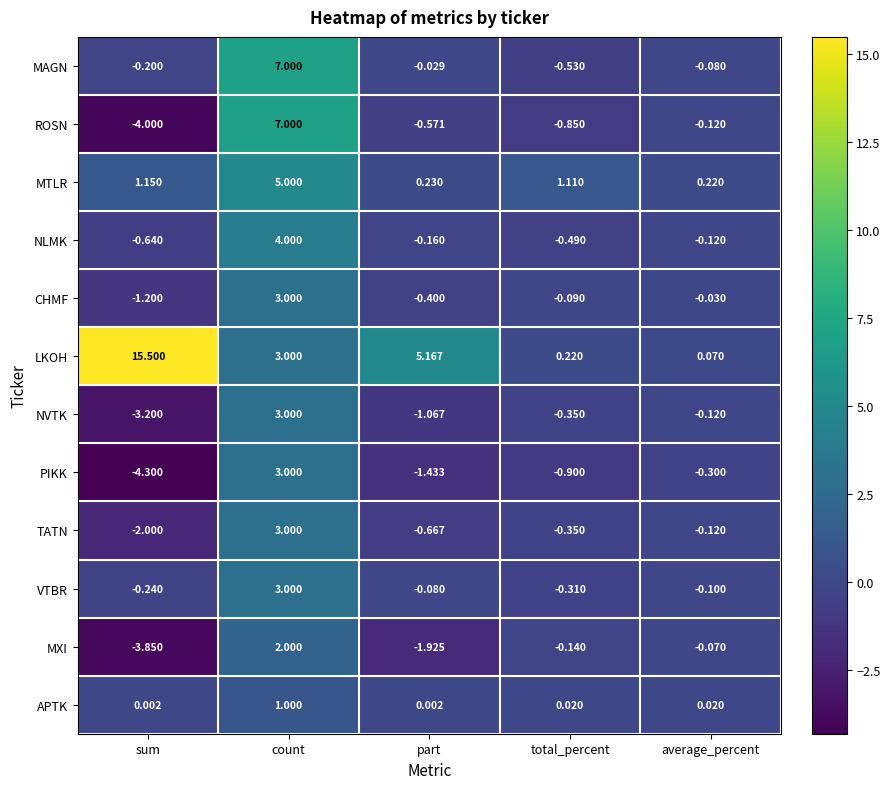

Where is MXI nearest to the value 0?

average_percent